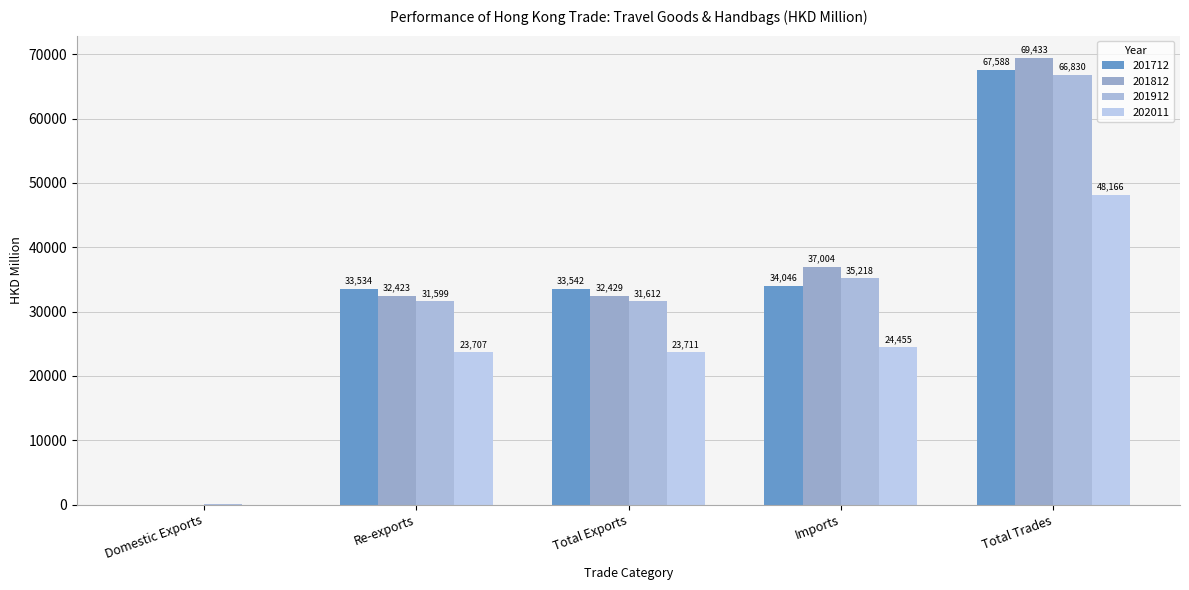

What is the label of the 1st bar from the left?

Domestic Exports